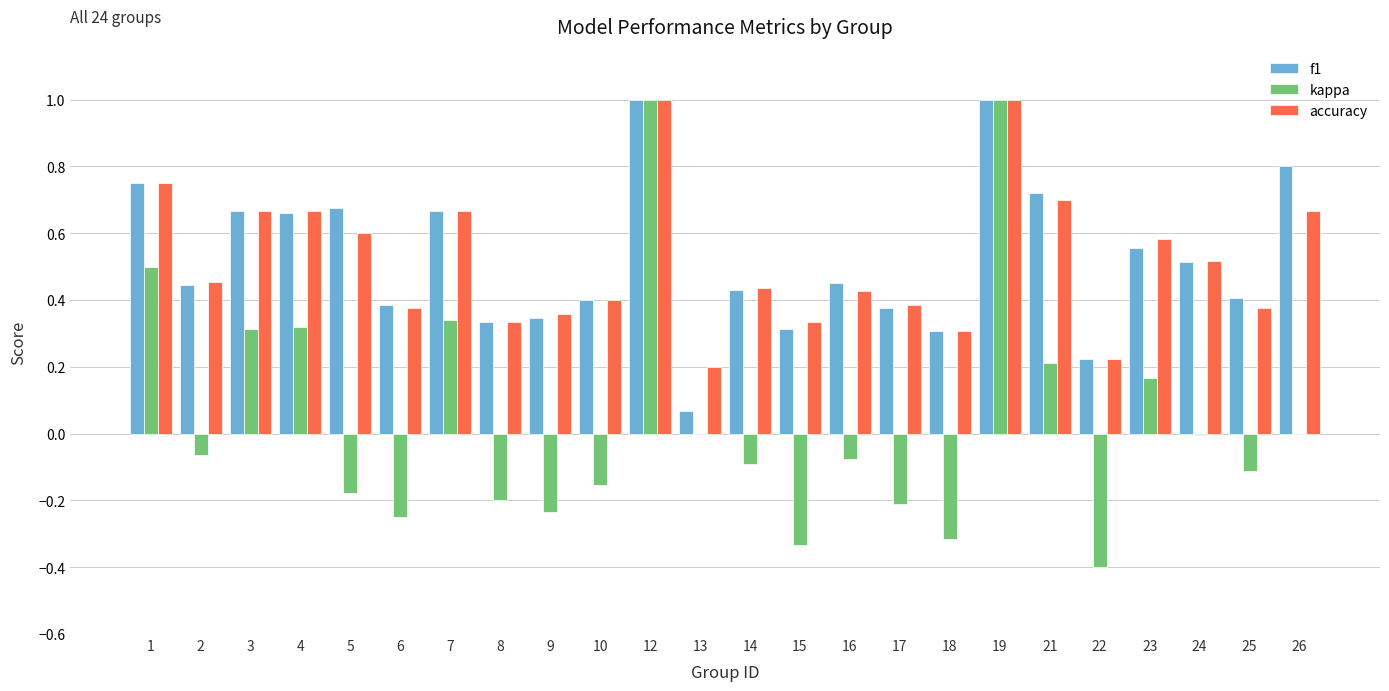

The accuracy series shows 1.0 at 12. True or false?

True